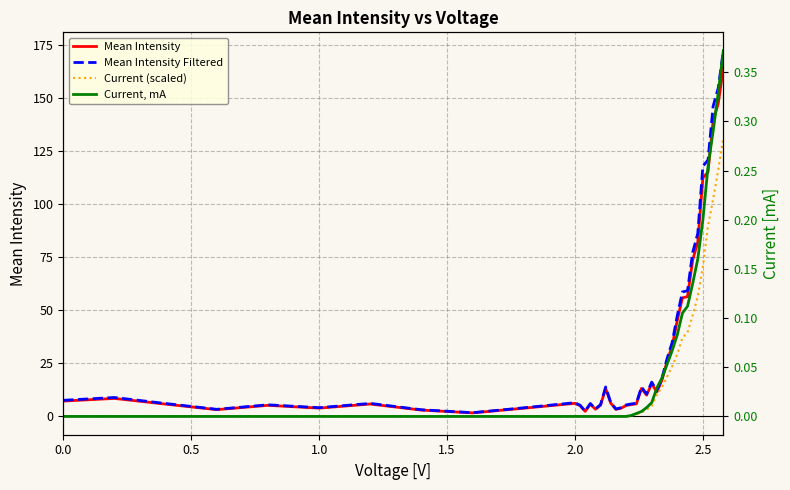

Reading left to right, transcribe all the data shown in this chart.

Mean Intensity: 7.2	8.5	5.8	3.2	5.2	3.9	5.8	3.0	1.7	3.9	6.2	5.0	2.4	5.8	3.4	5.3	13.2	6.3	3.3	3.9	5.2	5.6	5.9	13.2	10.1	15.4	11.5	17.1	25.9	33.2	45.3	55.9	56.4	73.6	82.1	112.4	115.1	139.2	147.4	164.2
Mean Intensity Filtered: 7.6	8.9	6.1	3.3	5.5	4.1	6.1	3.1	1.8	4.1	6.5	5.3	2.5	6.1	3.6	5.5	13.9	6.6	3.5	4.1	5.4	5.9	6.2	13.9	10.6	16.2	12.1	17.9	27.2	34.9	47.5	58.6	59.2	77.2	86.2	117.9	120.8	146.1	154.7	172.3
Current (scaled): 0.0	0.0	0.0	0.0	0.0	0.0	0.0	0.0	0.0	0.0	0.0	0.0	0.0	0.0	0.0	0.0	0.0	0.0	0.0	0.0	0.0	0.4	1.1	1.8	3.2	4.9	10.2	13.8	18.7	23.7	29.3	37.1	39.6	47.7	56.5	70.6	89.7	102.4	116.2	131.4
Current, mA: 0.0	0.0	0.0	0.0	0.0	0.0	0.0	0.0	0.0	0.0	0.0	0.0	0.0	0.0	0.0	0.0	0.0	0.0	0.0	0.0	0.0	0.0	0.0	0.0	0.0	0.0	0.0	0.0	0.1	0.1	0.1	0.1	0.1	0.1	0.2	0.2	0.3	0.3	0.3	0.4